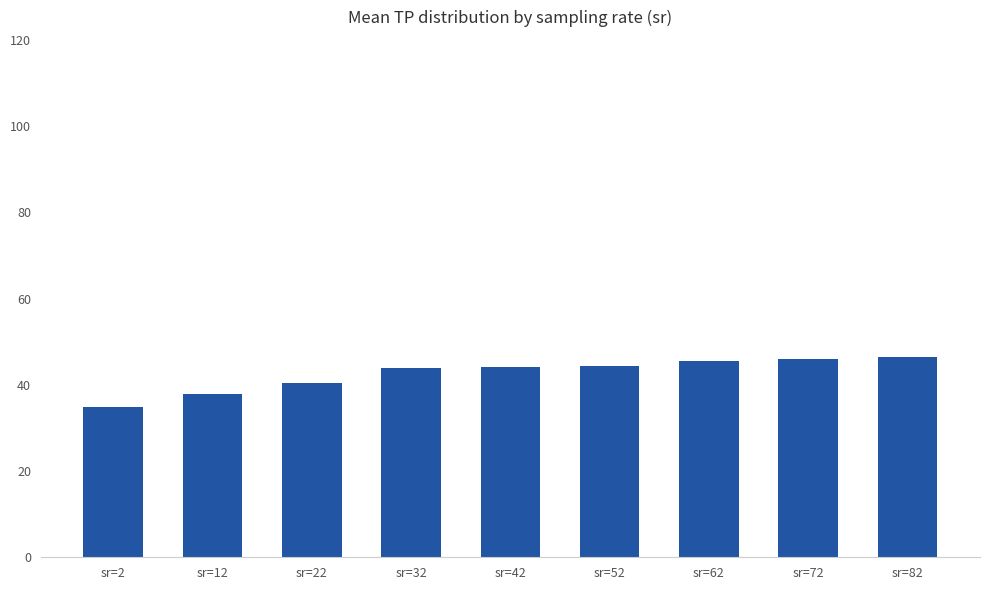

What value does the data have at sr=2?

35.0